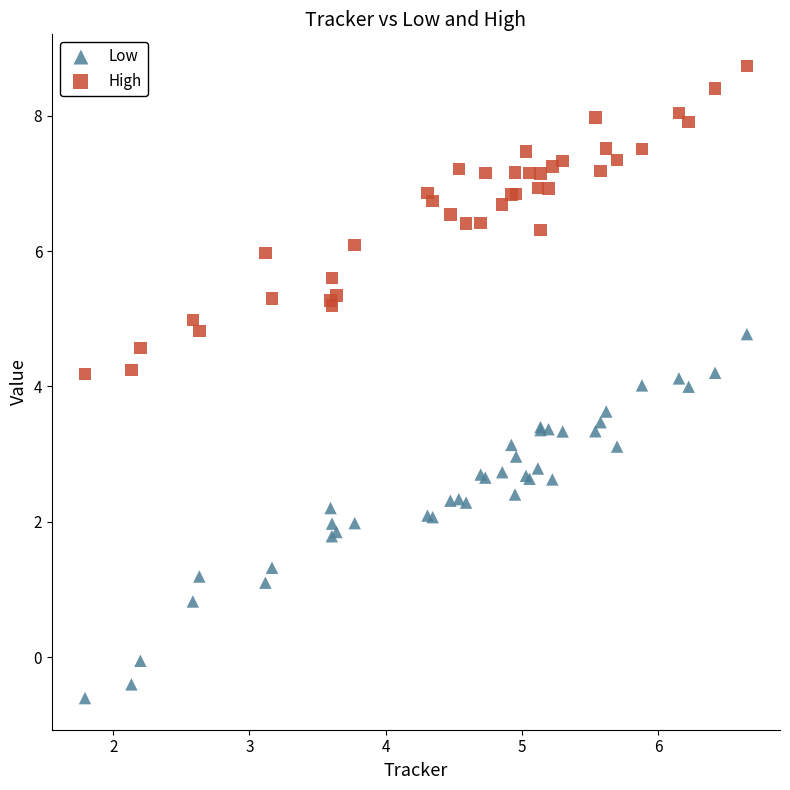

Which series reaches the minimum Y coordinate?

Low